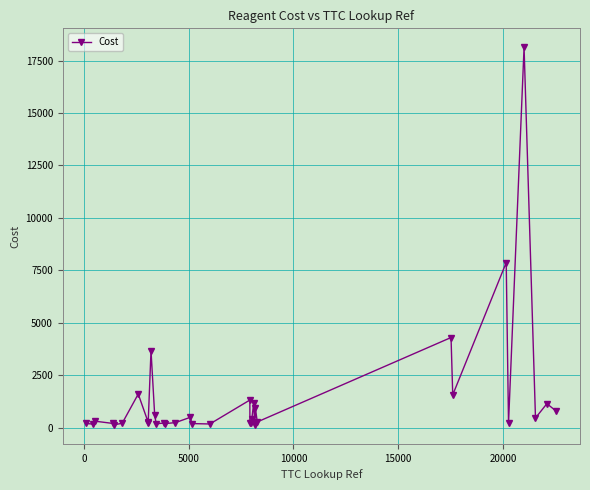

How many lines are shown in the chart?

1